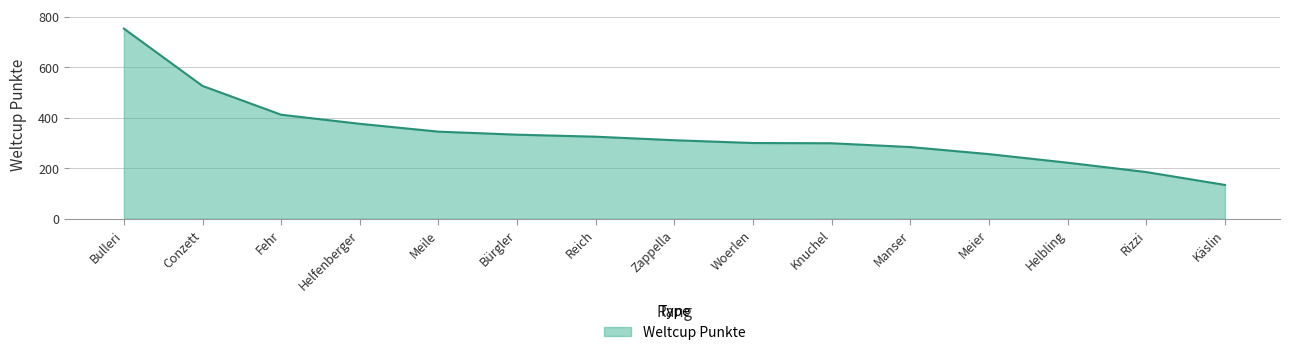

True or false: the data has more than 2 interior local peaks.

False